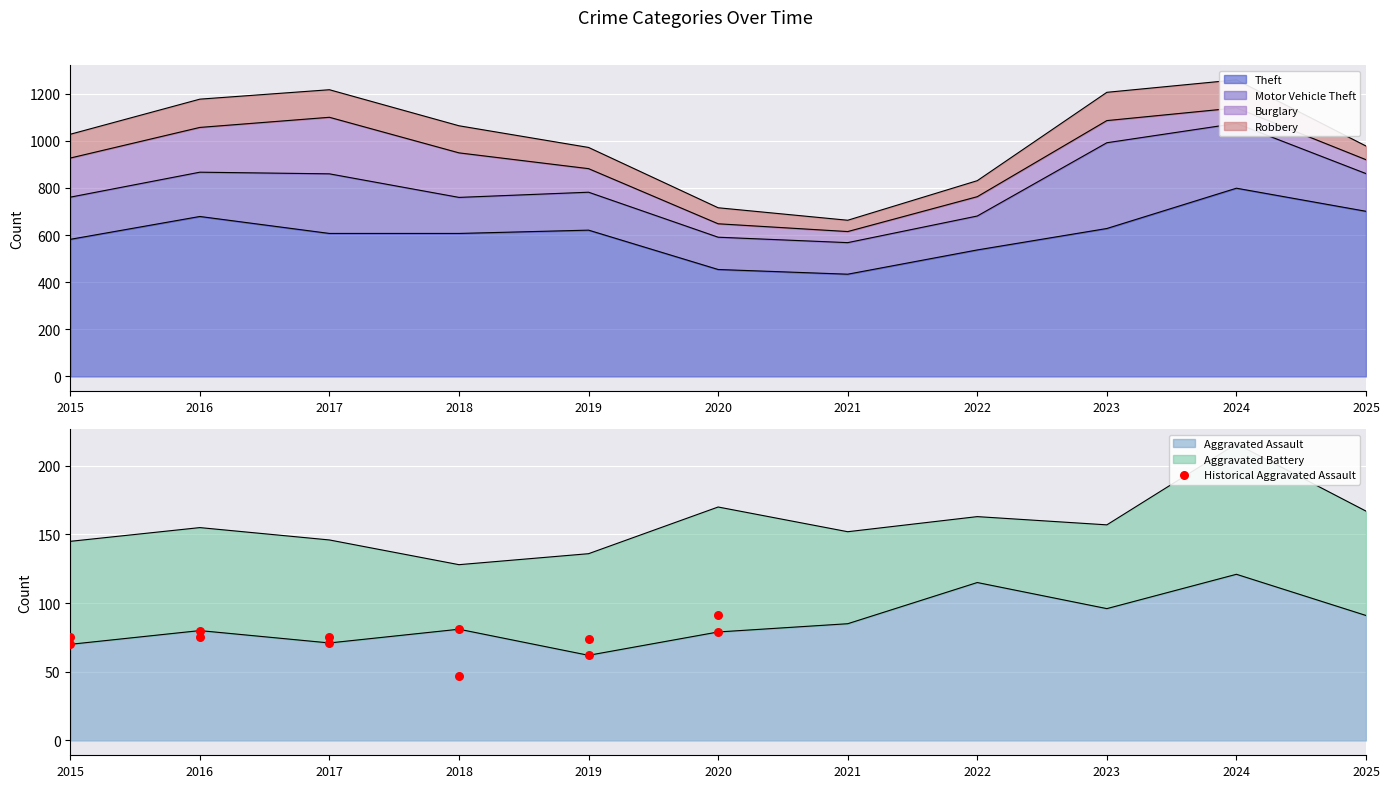

Approximately how many times larger is the value at 2016 compared to 2018?

1.0